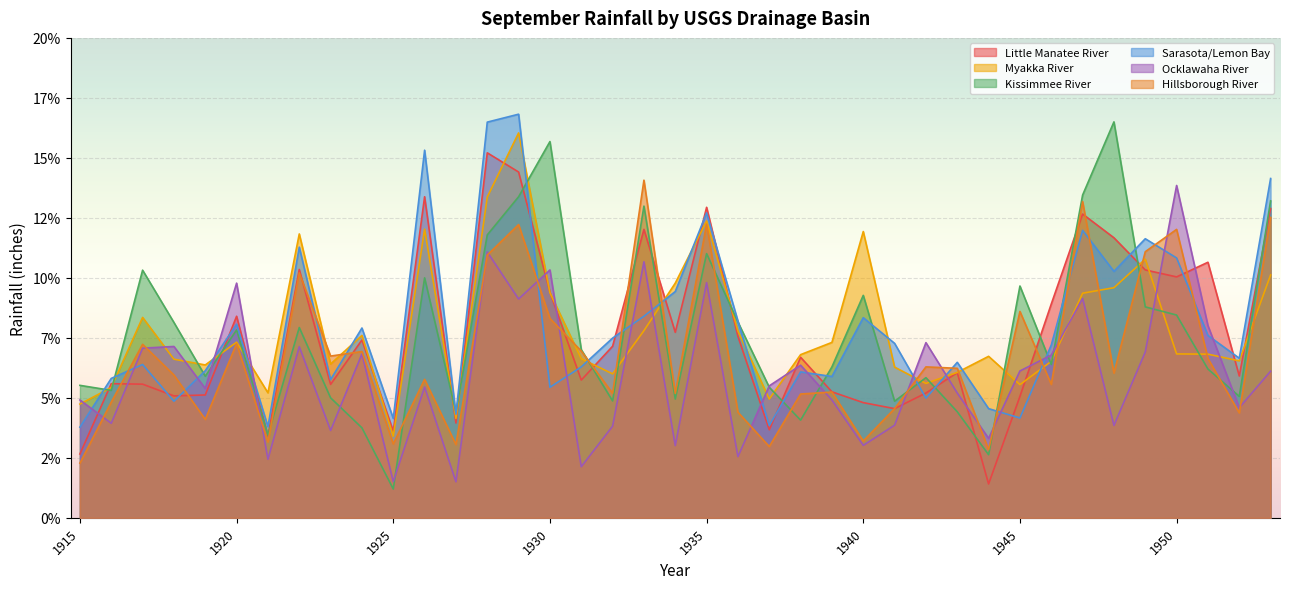

What is the value of the Ocklawaha River point at the 4th from the left?

7.1